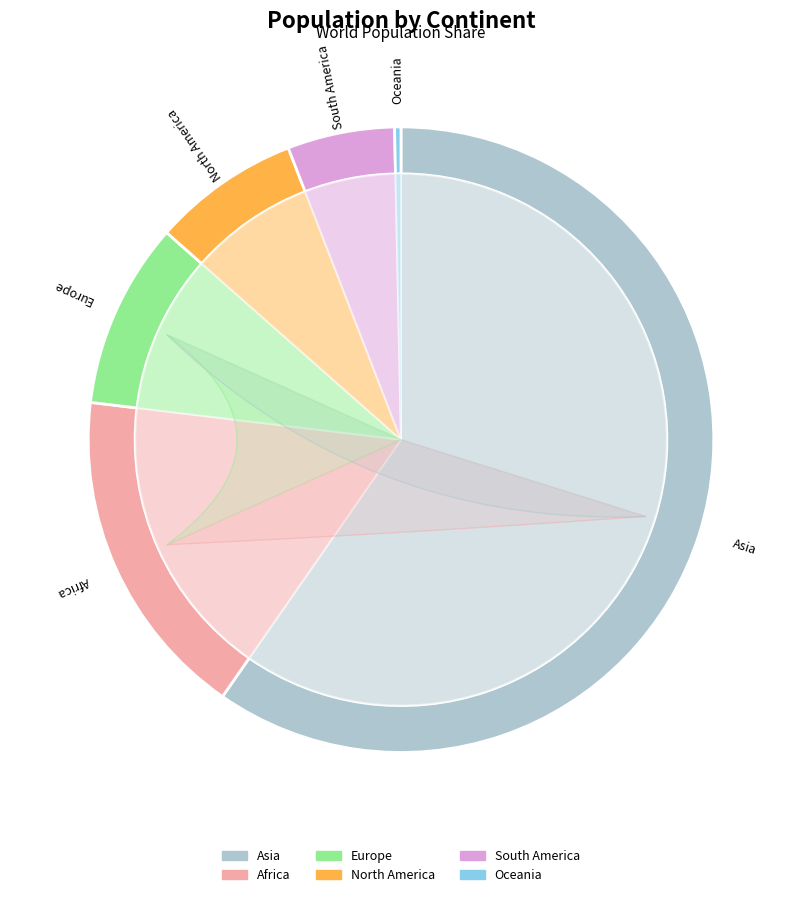

What is the ratio of the value at South America to the value at North America?

0.7